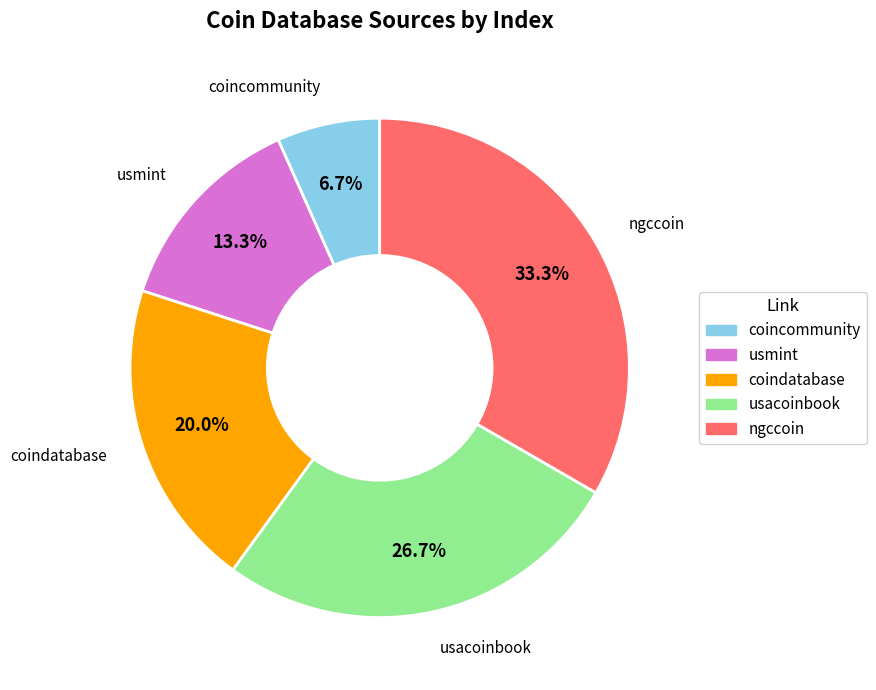

To the nearest percent, what is the difference between the largest and smallest slice percentages?

27%